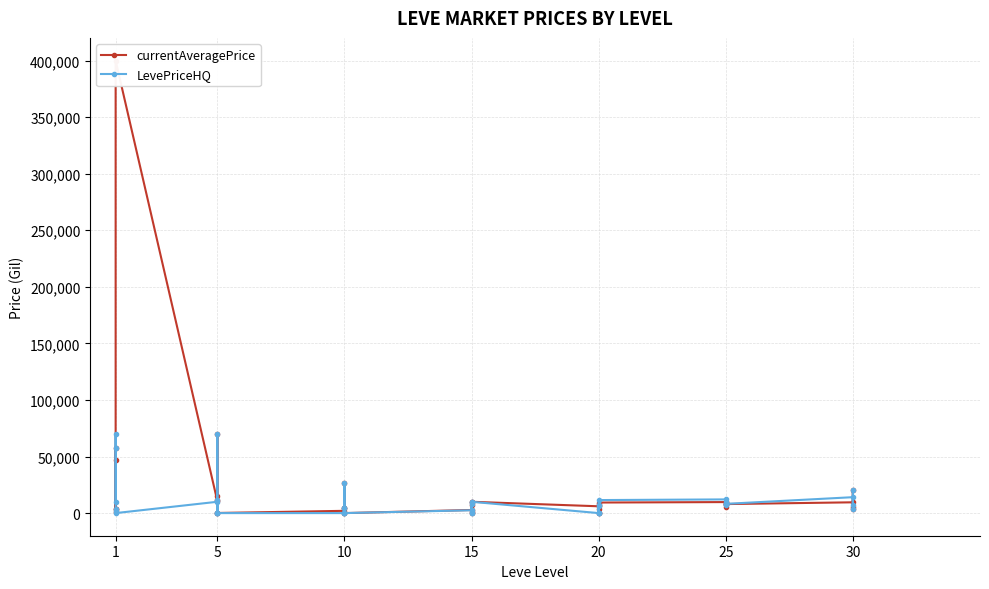

Which series has the largest total across all categories?

currentAveragePrice